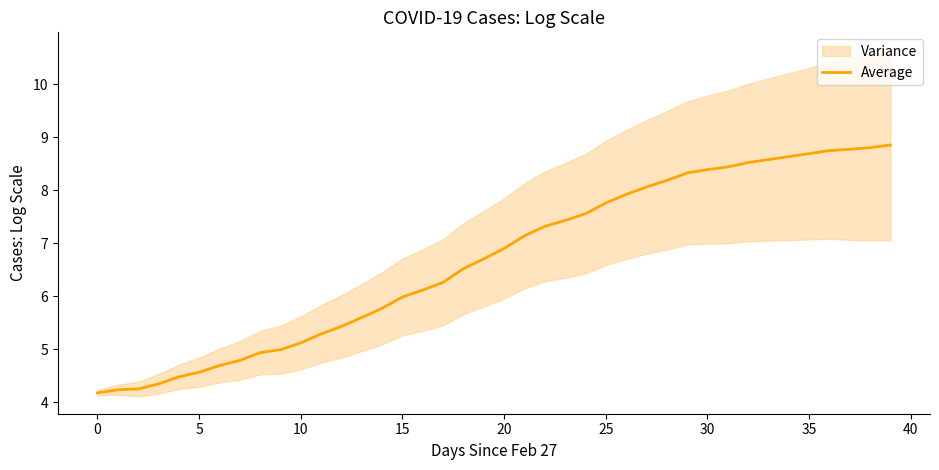

What value does the data have at 36?

8.7